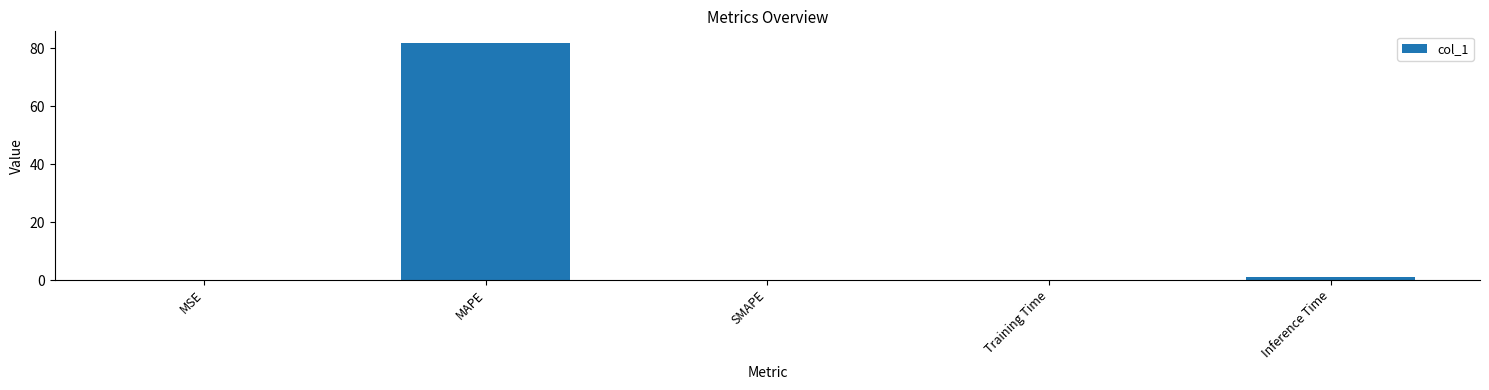

What is the average value?

16.6